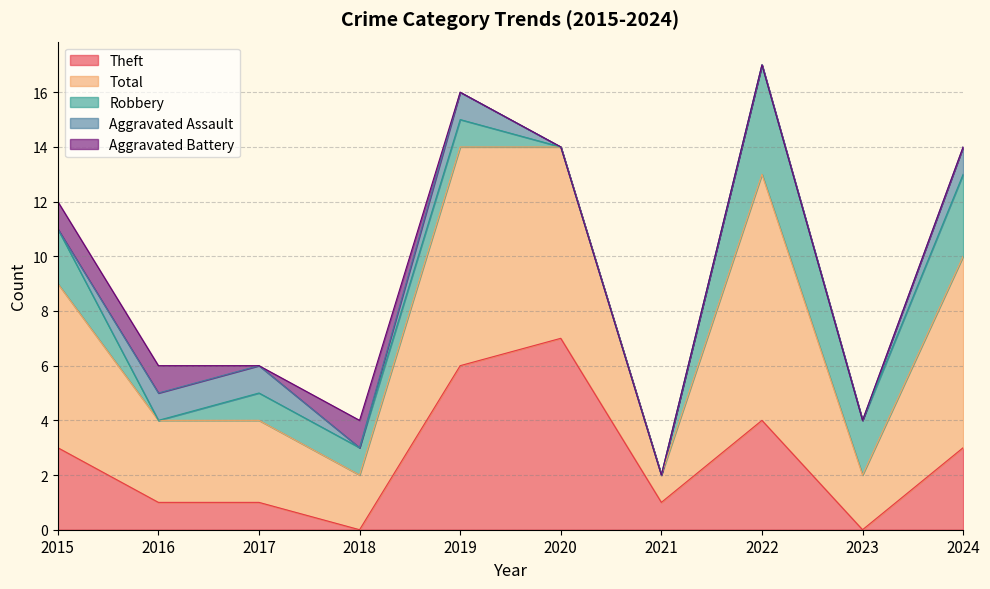

Rank the categories by Aggravated Battery value from highest to lowest.

2015, 2016, 2018, 2017, 2019, 2020, 2021, 2022, 2023, 2024